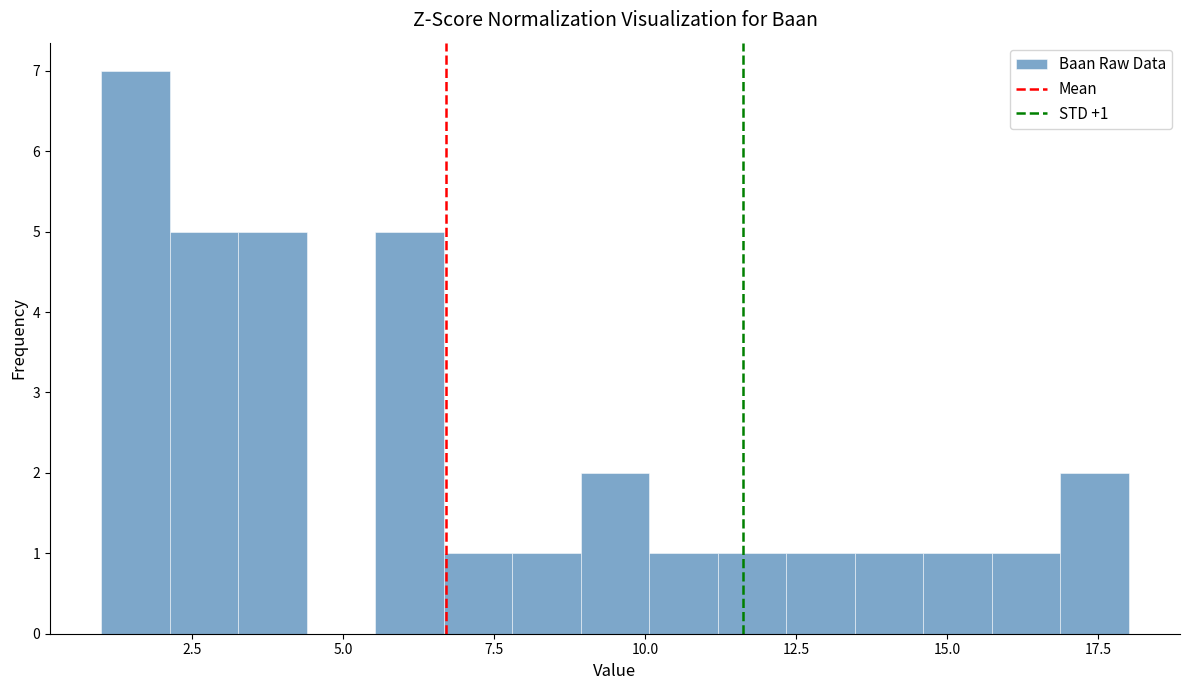

Around what value on the x-axis is the tallest bar? Give the approximate position of its centre, as read against the axis.

1.5